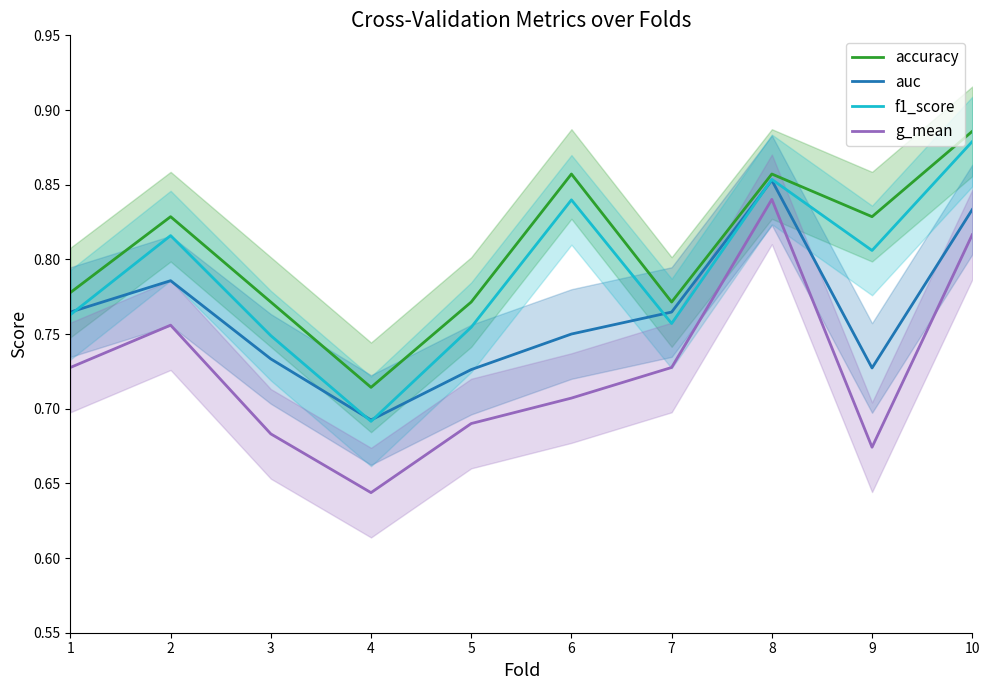

What is the difference between the maximum and minimum values in the f1_score series?

0.2